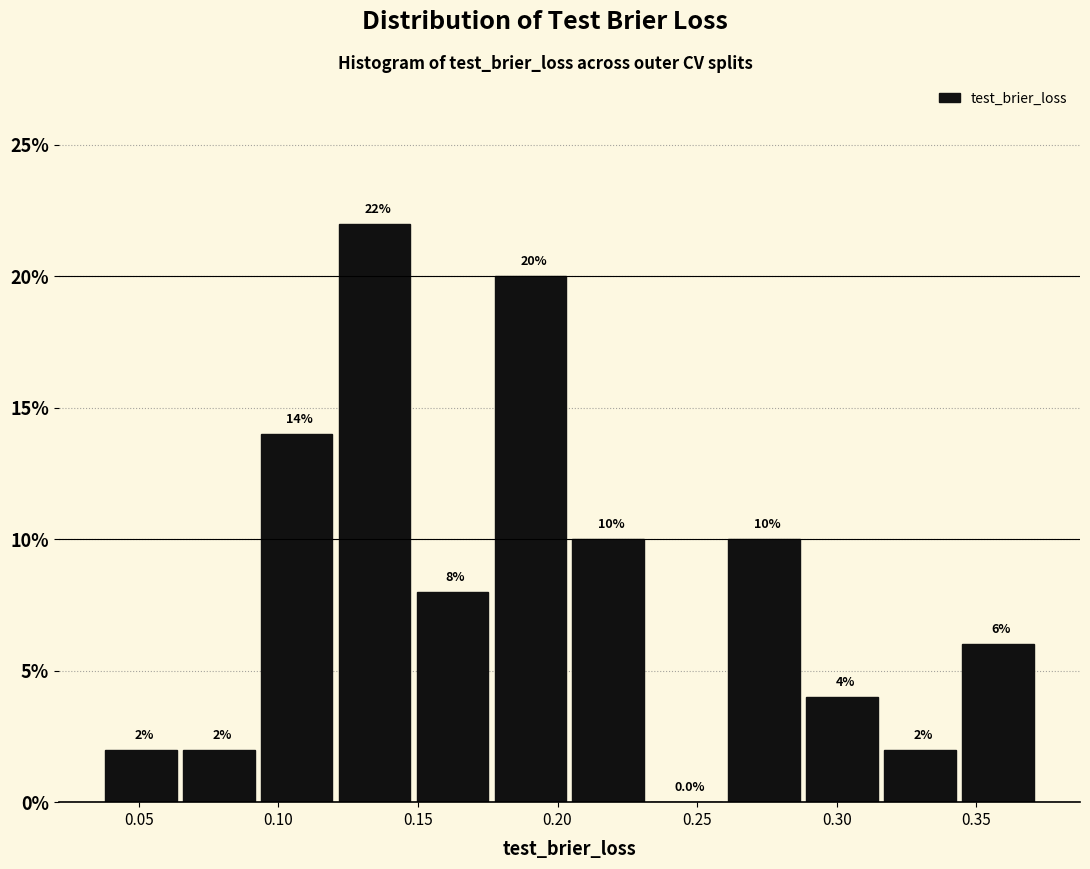

Reading left to right, transcribe this chart: for each bar, give the range it covers on the x-axis and its height. The bar edges are not printed on the chart, so give them approximately, as read against the axis.

0.040 to 0.065: 2.0
0.065 to 0.095: 2.0
0.095 to 0.120: 14.0
0.120 to 0.150: 22.0
0.150 to 0.175: 8.0
0.175 to 0.205: 20.0
0.205 to 0.235: 10.0
0.235 to 0.260: 0.0
0.260 to 0.290: 10.0
0.290 to 0.315: 4.0
0.315 to 0.345: 2.0
0.345 to 0.375: 6.0